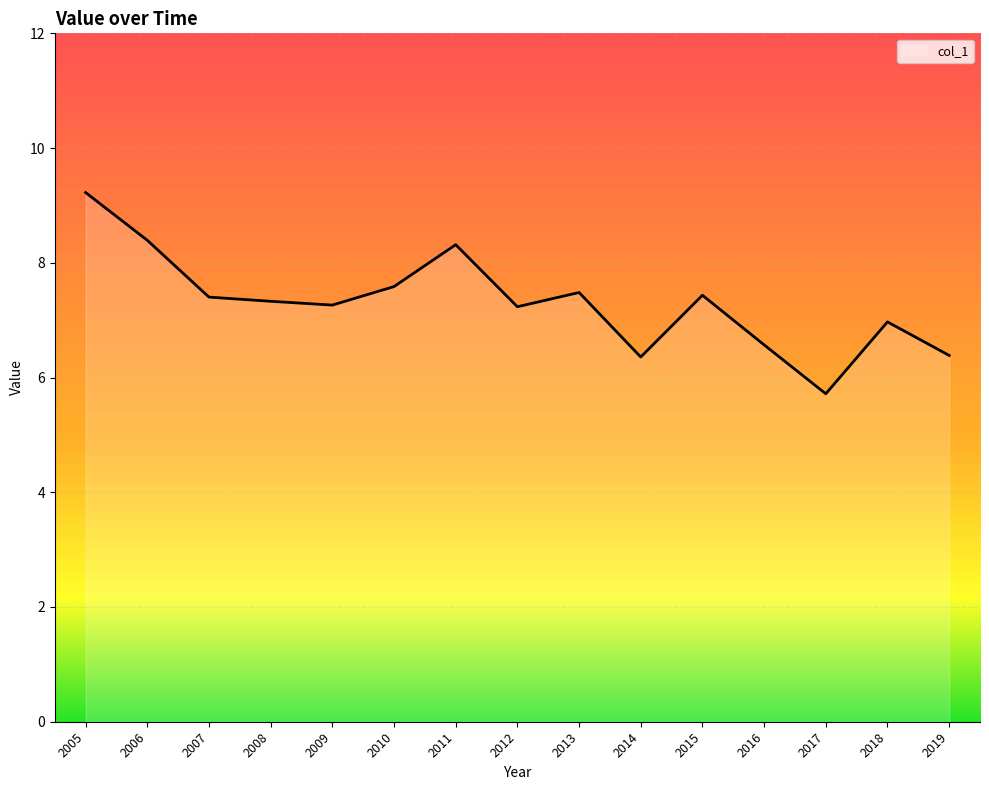

True or false: the data shows 7.4 at 2007.

True